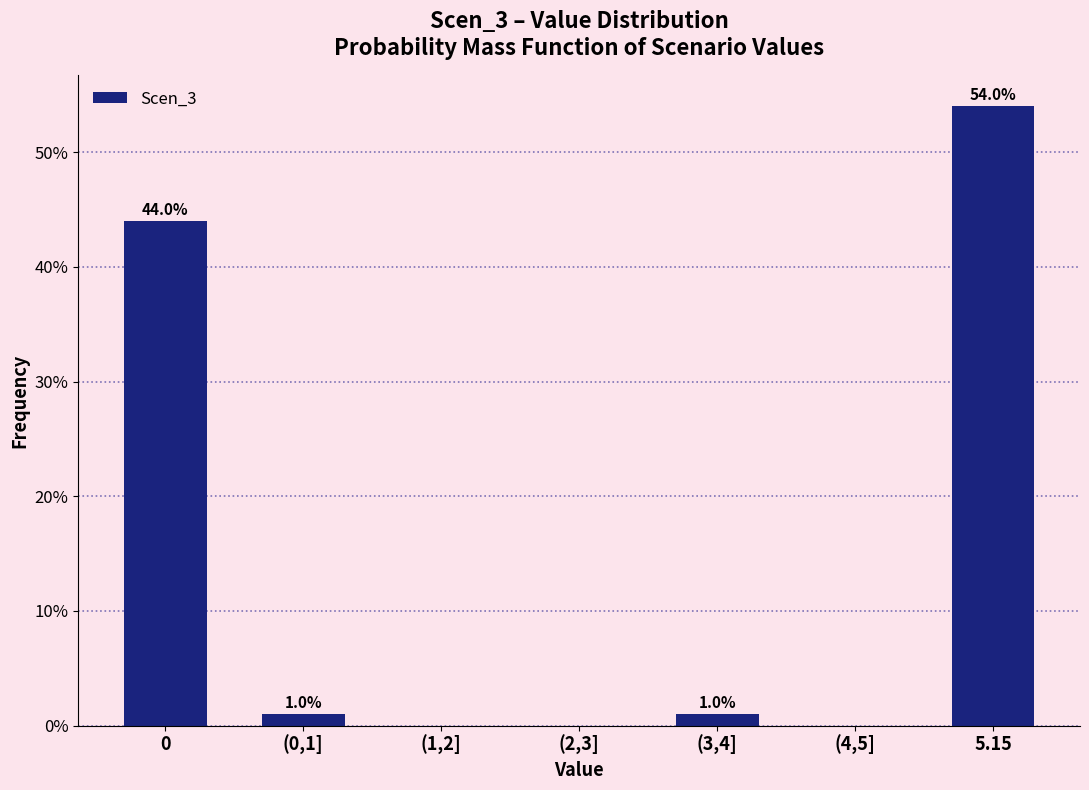

Reading right to left, list all the values displayed in this chart.

5.15=54	(4,5]=0	(3,4]=1	(2,3]=0	(1,2]=0	(0,1]=1	0=44